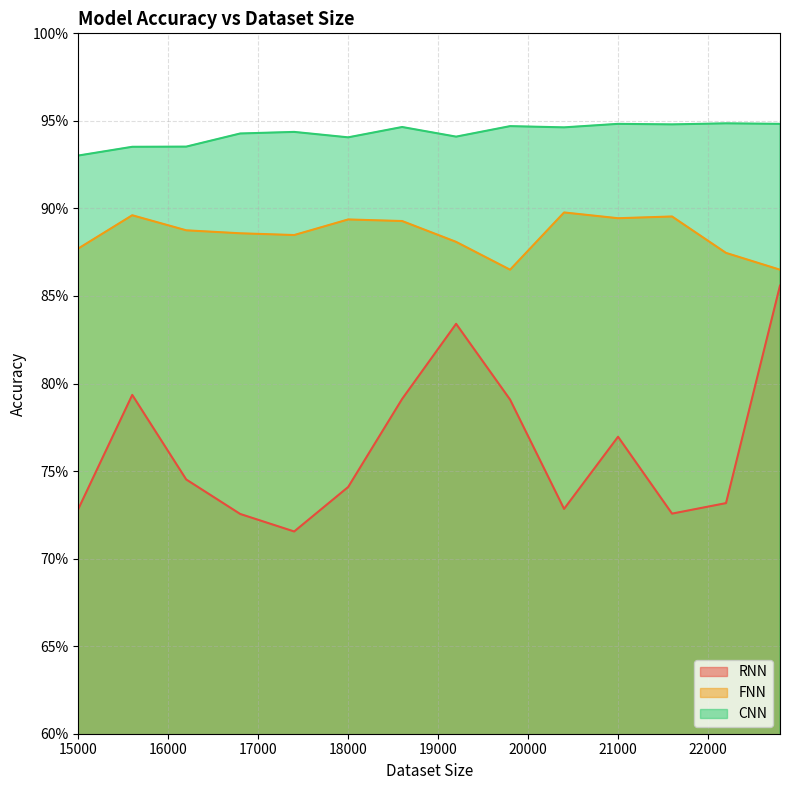

What are all the series names shown in the legend?

RNN, FNN, CNN